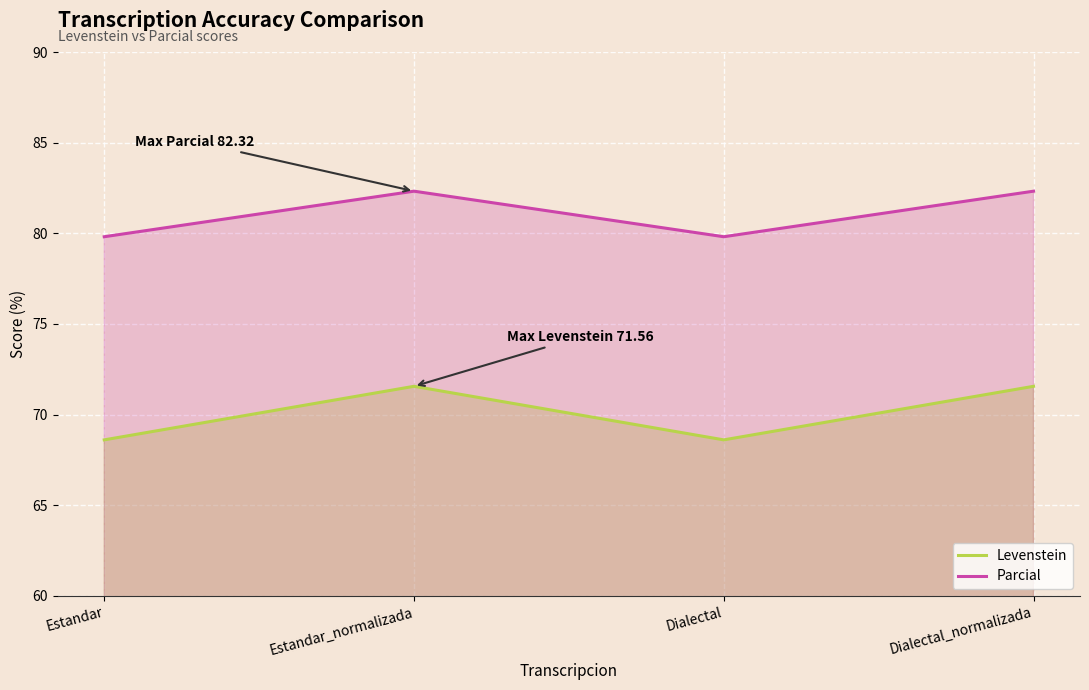

Is it true that Parcial equals 36.4 at Dialectal?

False